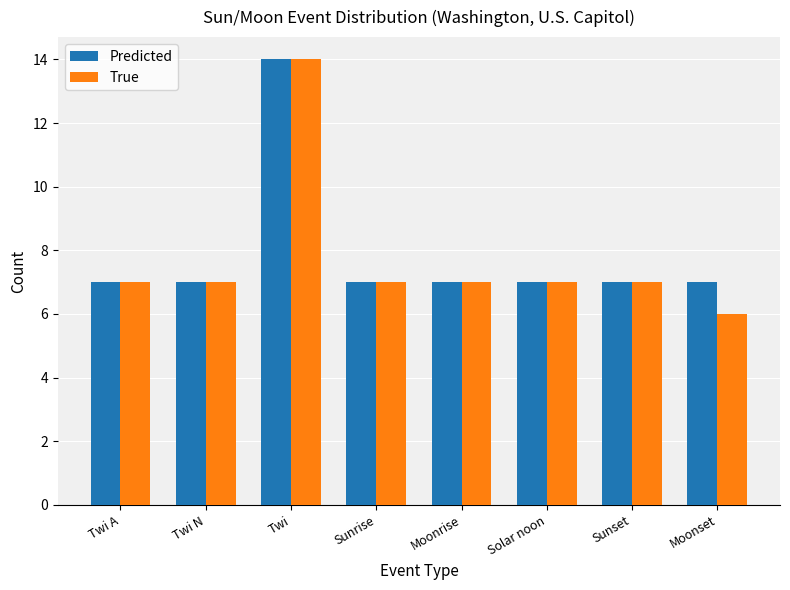

Reading left to right, extract all data points from this chart.

Predicted: 7	7	14	7	7	7	7	7
True: 7	7	14	7	7	7	7	6